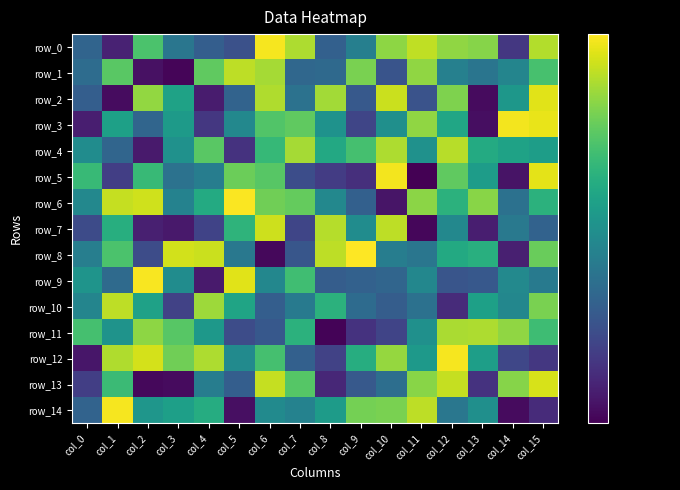

List the labels in order of row_14 value, largest first.

col_1, col_11, col_10, col_9, col_4, col_3, col_8, col_2, col_13, col_6, col_7, col_12, col_0, col_15, col_5, col_14